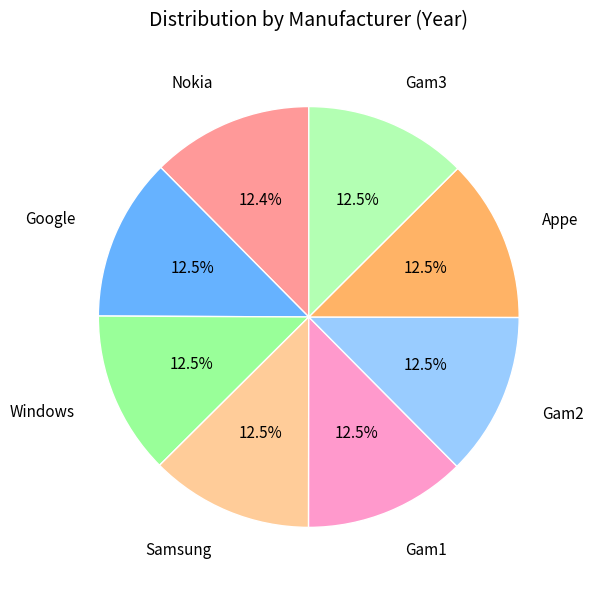

Is Samsung the majority of the pie?

No